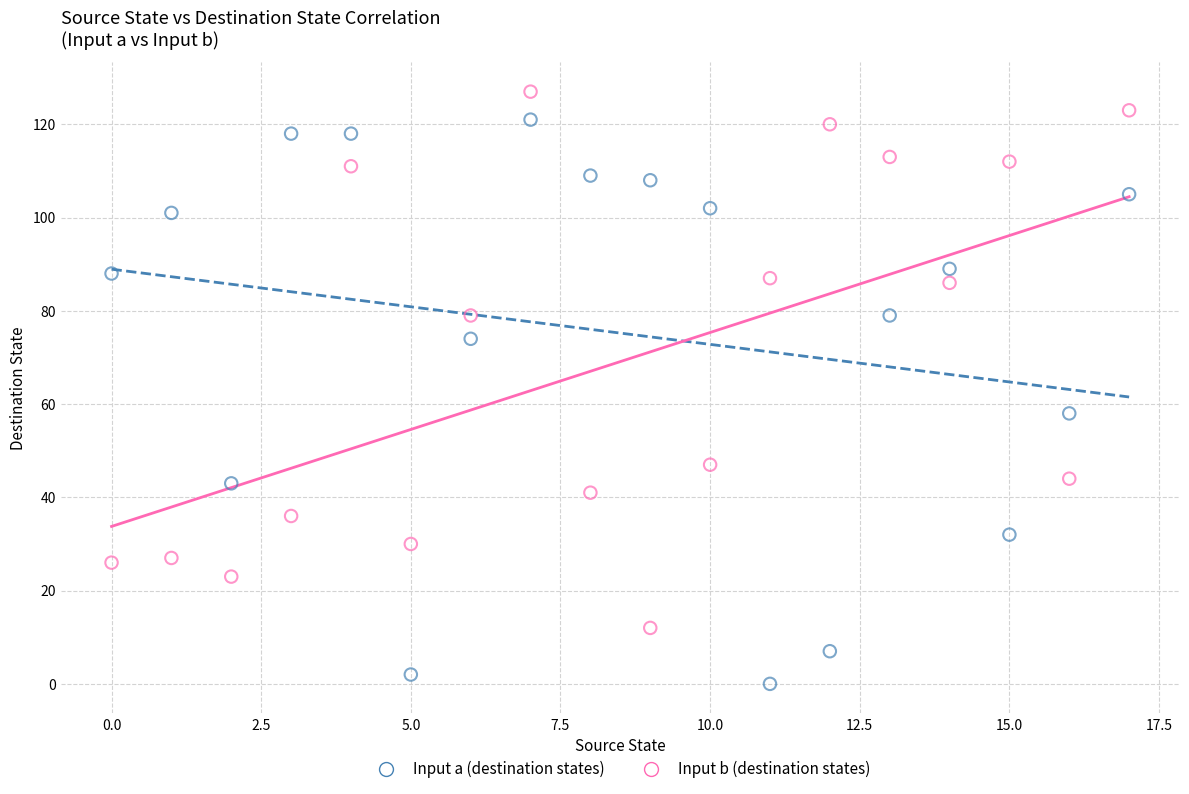

Which series contains the lowest Y value?

Input a (destination states)